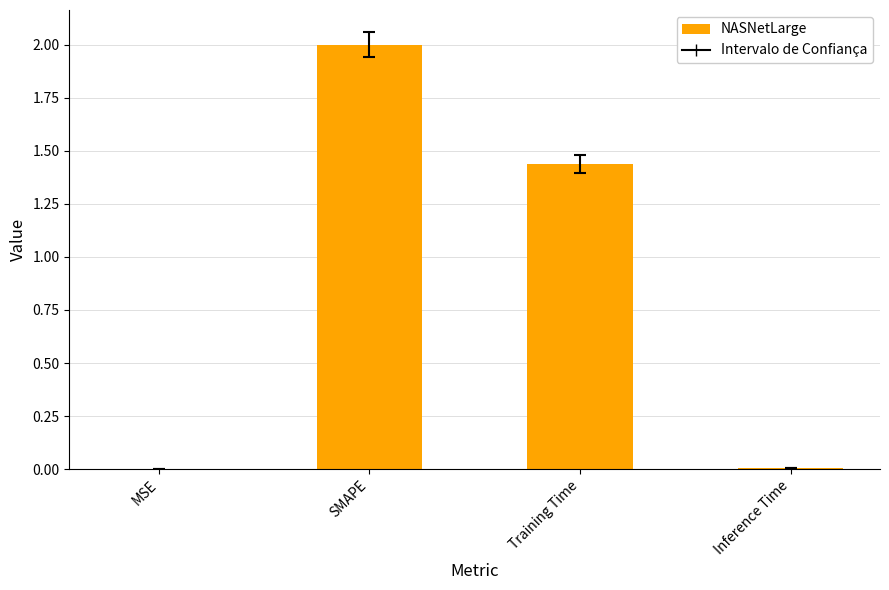

Which label corresponds to the largest value in the chart?

SMAPE